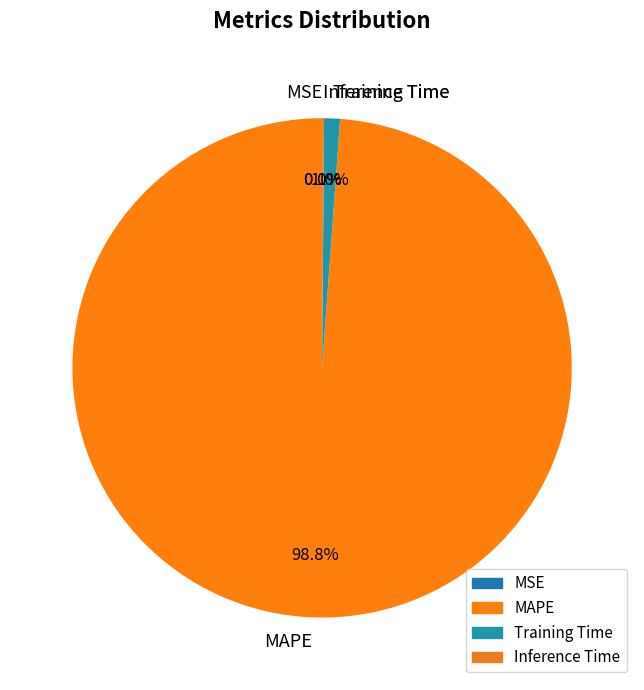

What is the total percentage of MAPE and Training Time?

99.9%